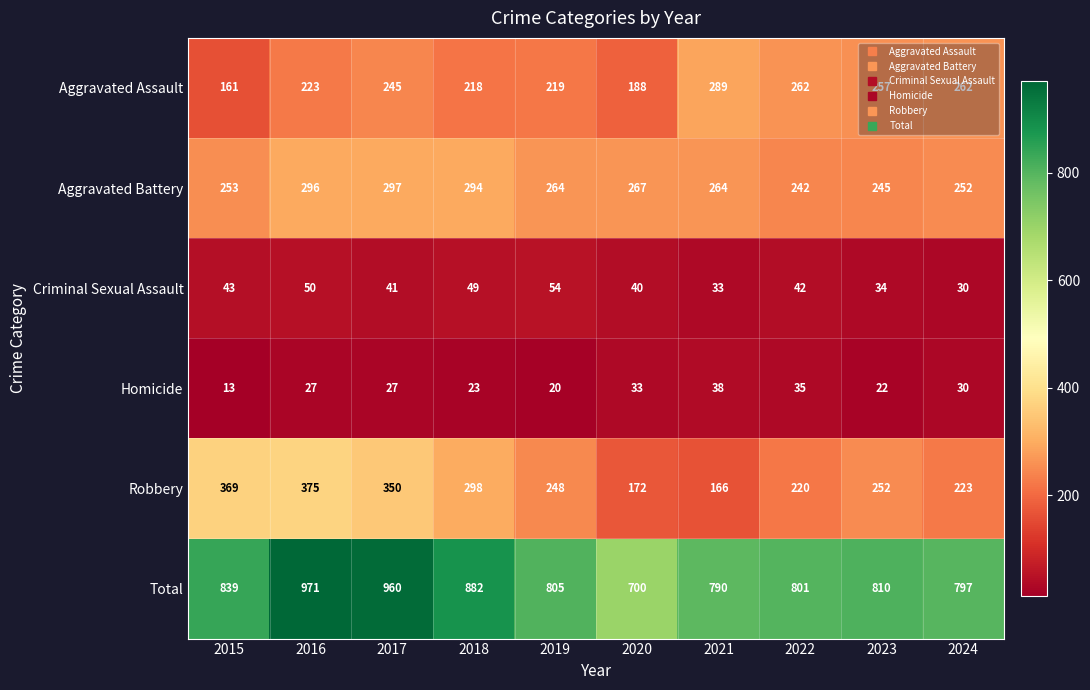

List the series in order of their peak value, highest first.

Total, Robbery, Aggravated Battery, Aggravated Assault, Criminal Sexual Assault, Homicide